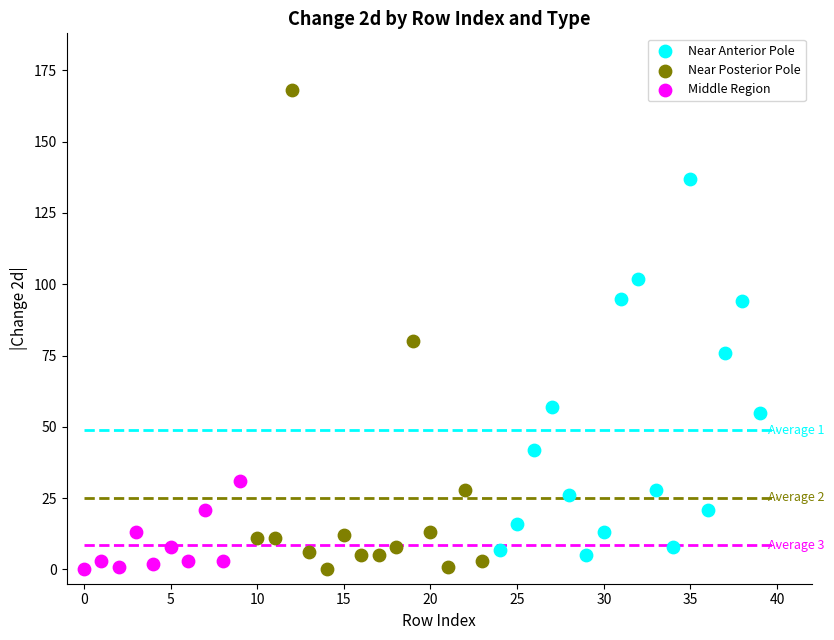

What are all the series names shown in the legend?

Near Anterior Pole, Near Posterior Pole, Middle Region